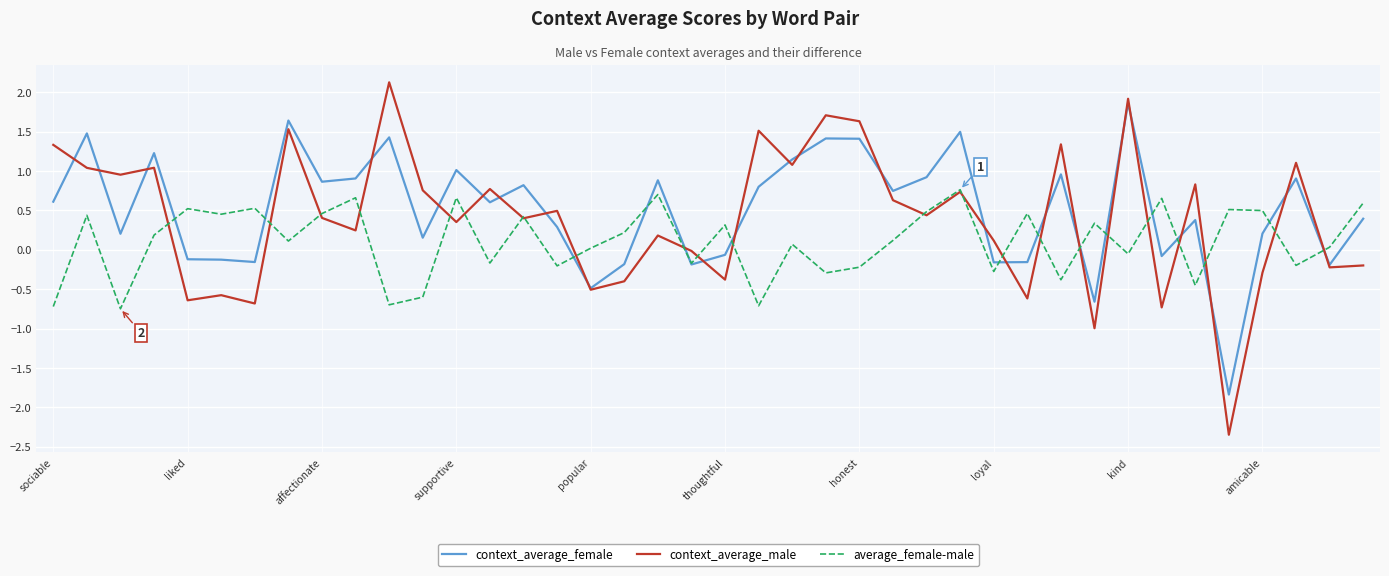

Rank the series by their maximum value, from lowest to highest.

average_female-male, context_average_female, context_average_male